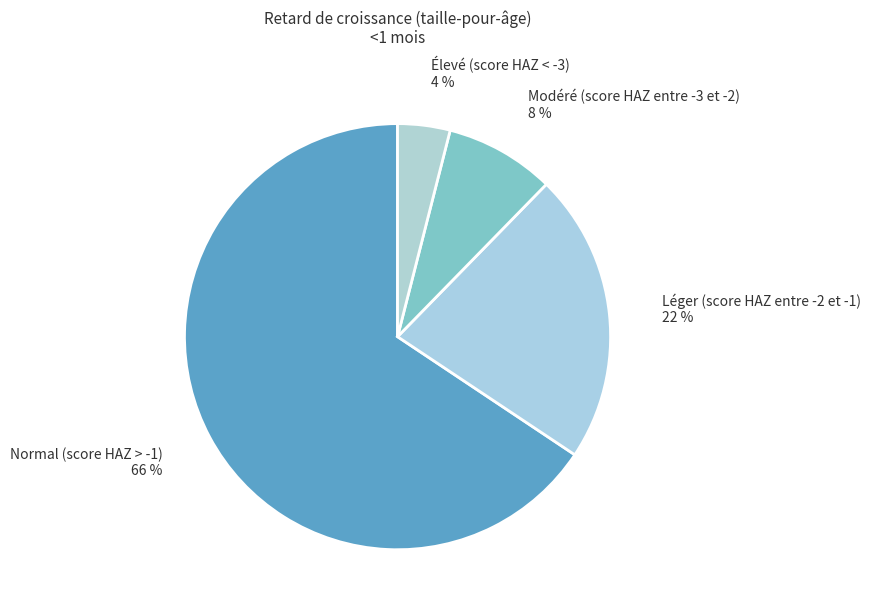

To the nearest percent, what is the difference between the largest and smallest slice percentages?

62%